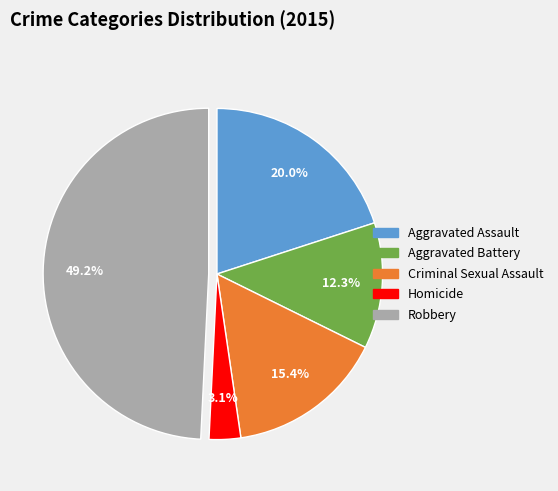

Is it true that Aggravated Battery is 21% of the pie?

False